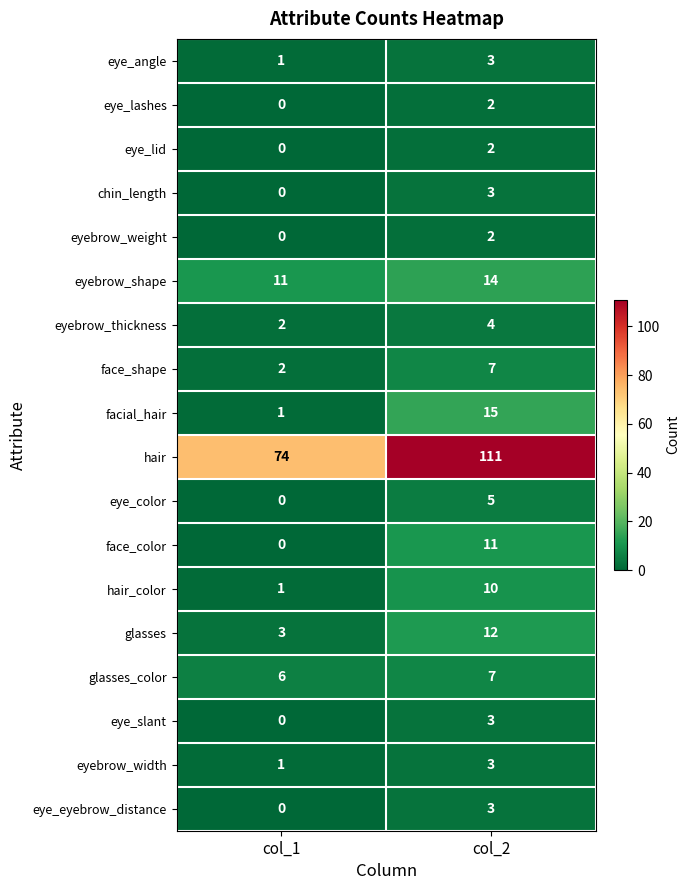

True or false: eye_lashes has a value of 0 at col_1.

True